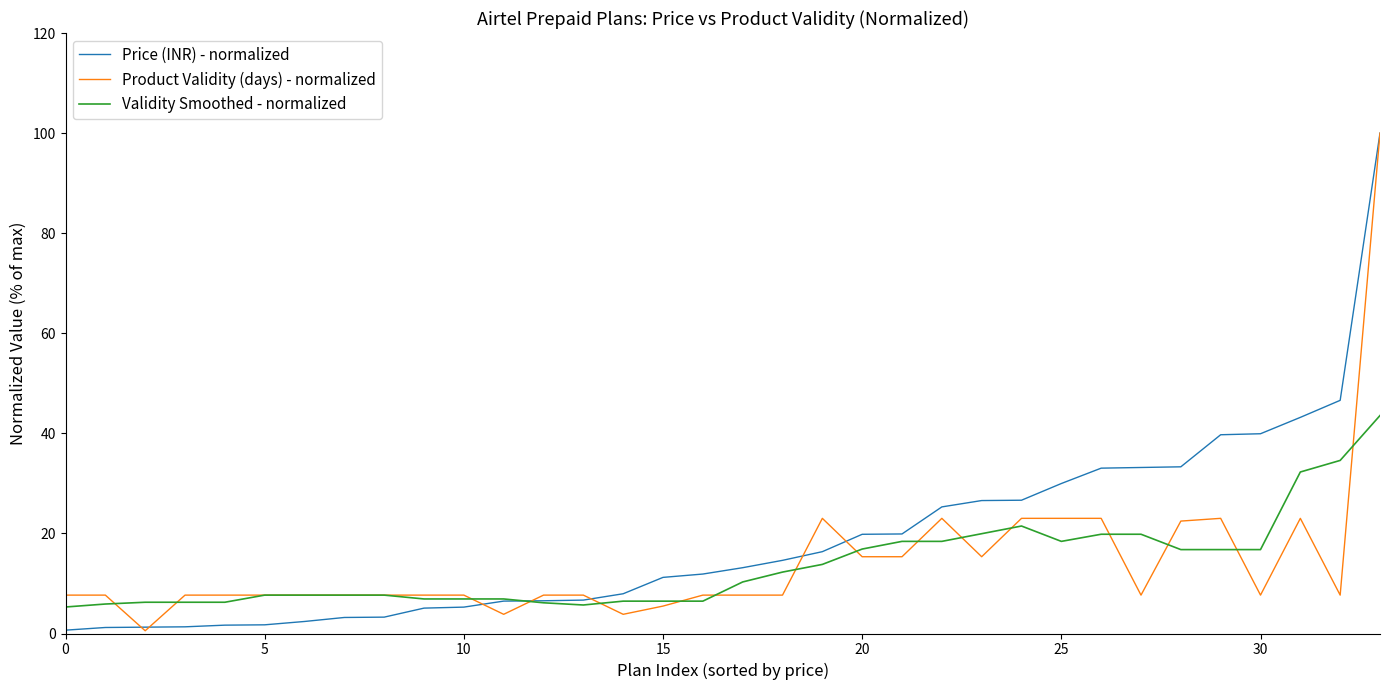

What is the greatest value displayed?

100.0